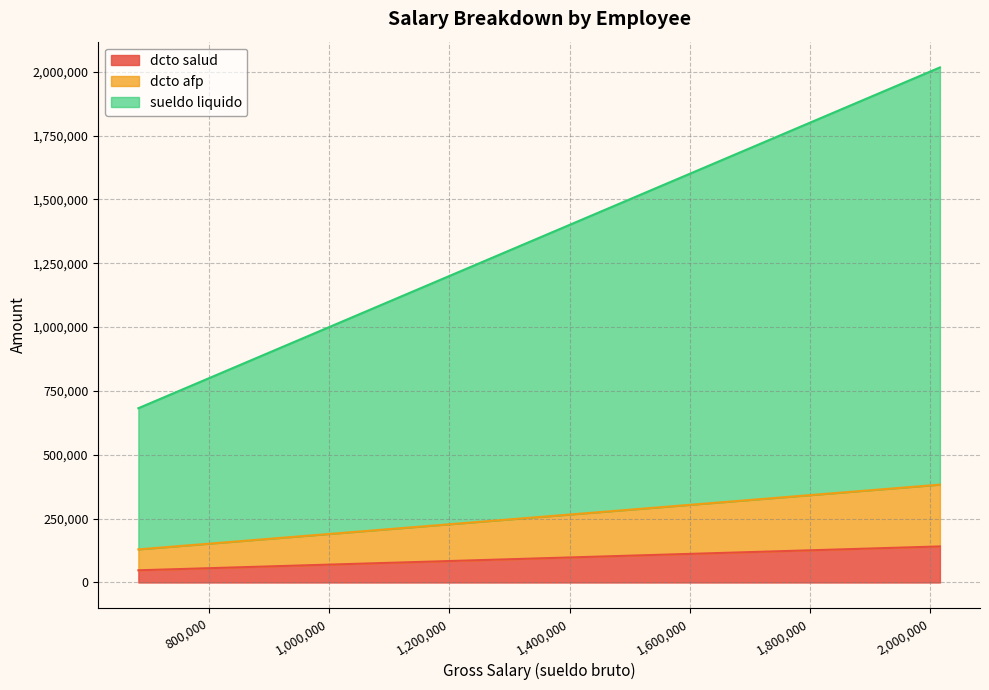

What is the difference between the maximum and minimum values in the dcto salud series?

93396